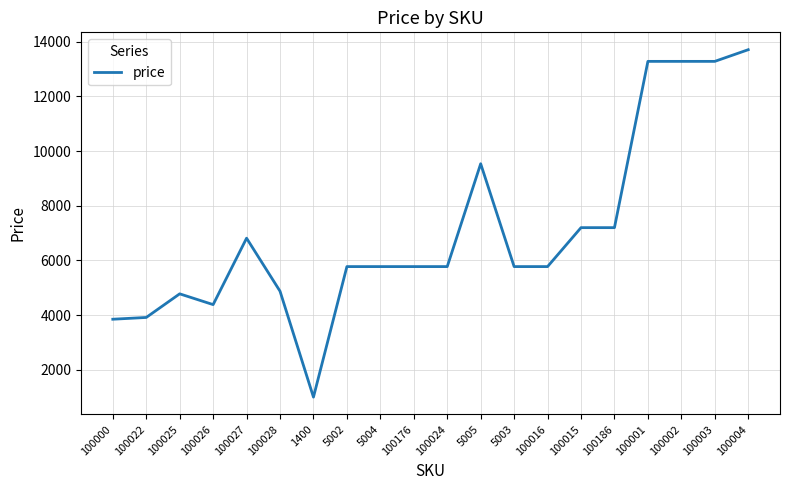

Is it true that the value at 100027 is 6815?

True